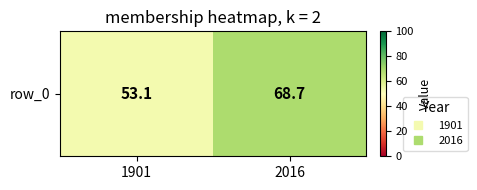

Reading left to right, transcribe all the data shown in this chart.

1901=53.1	2016=68.7